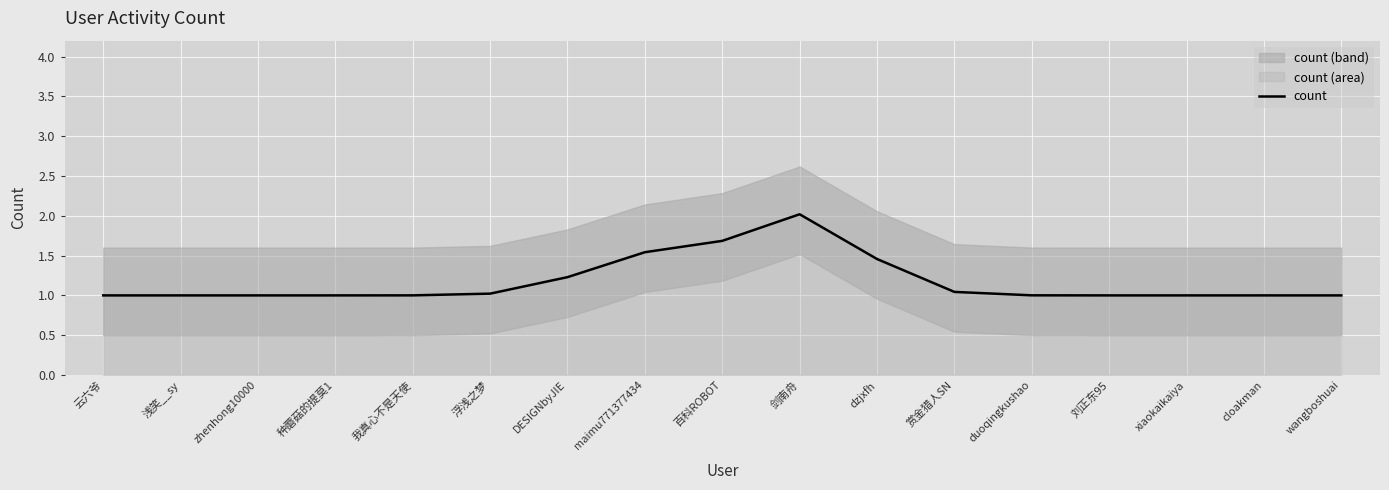

What is the highest value of the count series?

2.0